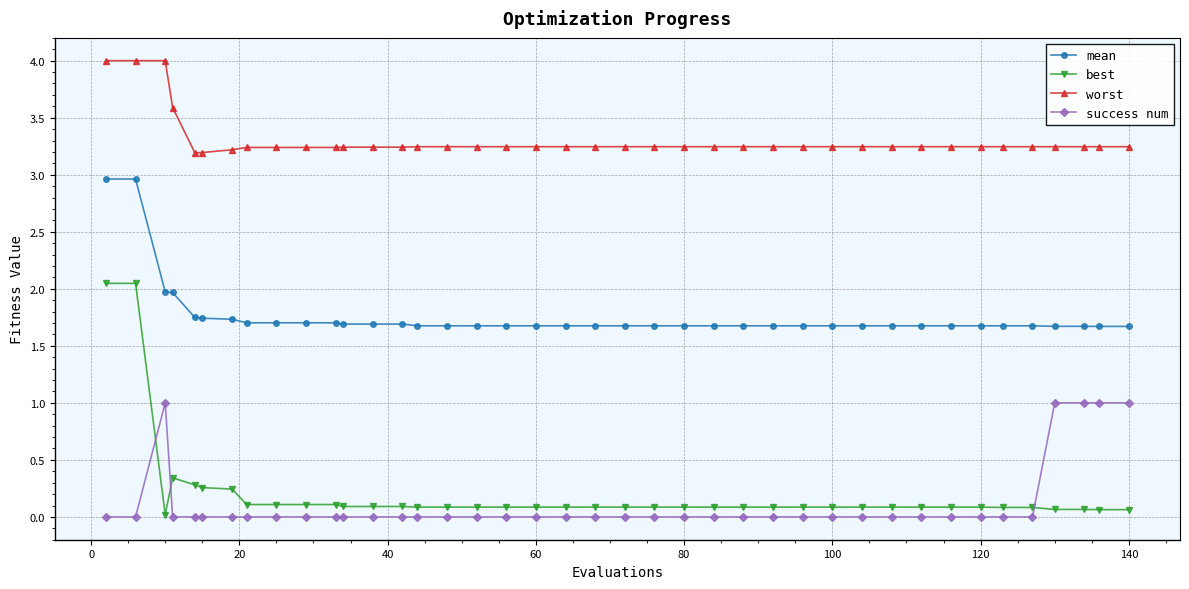

Which series has the largest total across all categories?

worst